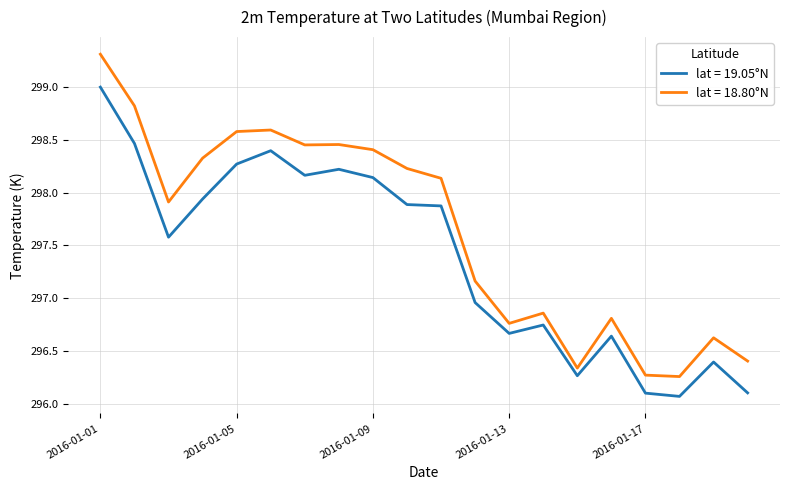

Rank the series by their average value, from lowest to highest.

lat = 19.05°N, lat = 18.80°N